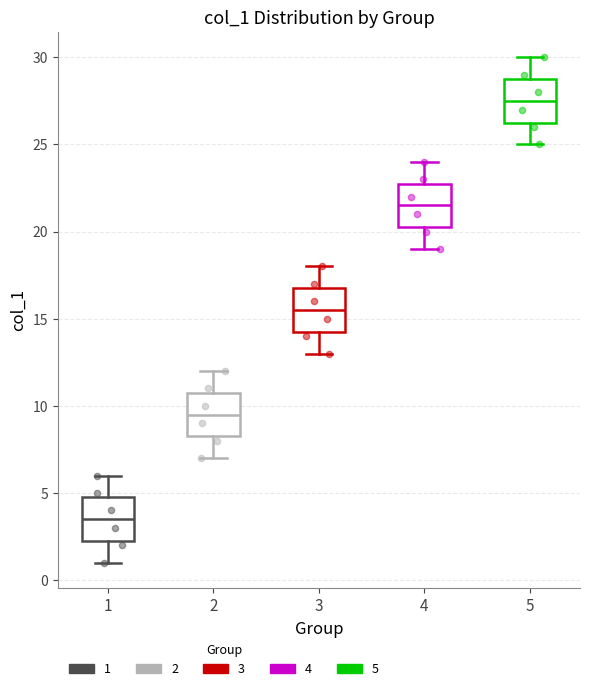

Reading left to right, read every box against the y-axis: the position of its median line, the range the box covers, and the ends of its whiskers. The values are not printed on the chart, so give them approximately, as read against the axis.

1: median 3.5, box 2.5 to 5.0, whiskers 1.0 to 6.0
2: median 9.5, box 8.5 to 11.0, whiskers 7.0 to 12.0
3: median 15.5, box 14.5 to 17.0, whiskers 13.0 to 18.0
4: median 21.5, box 20.5 to 23.0, whiskers 19.0 to 24.0
5: median 27.5, box 26.5 to 29.0, whiskers 25.0 to 30.0